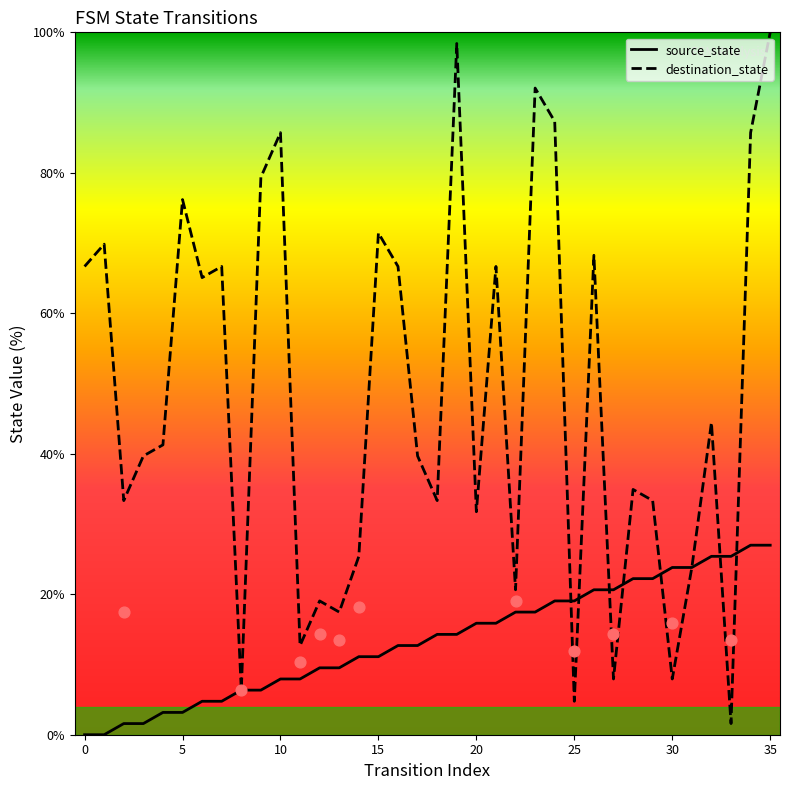

At how many categories does at least one series exceed 24?

27